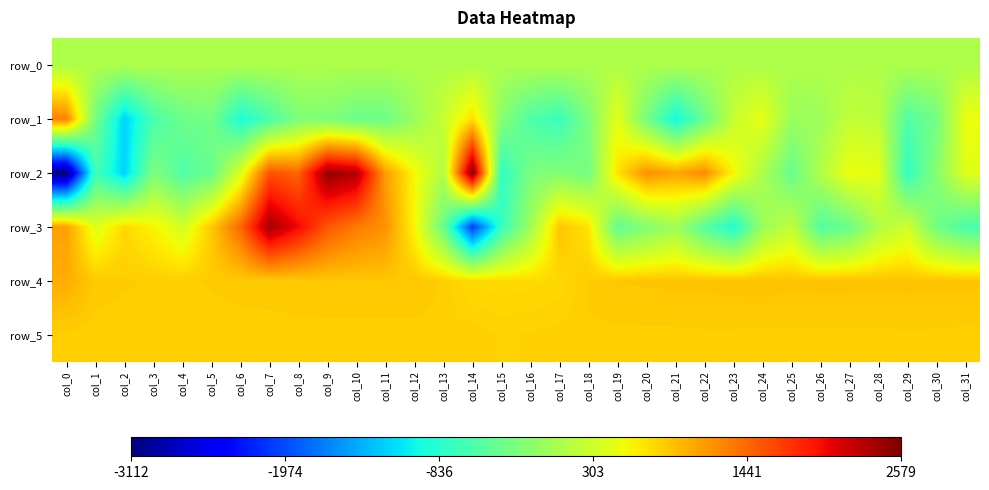

What is the spread (max minus min) of values at col_21?

2033.0